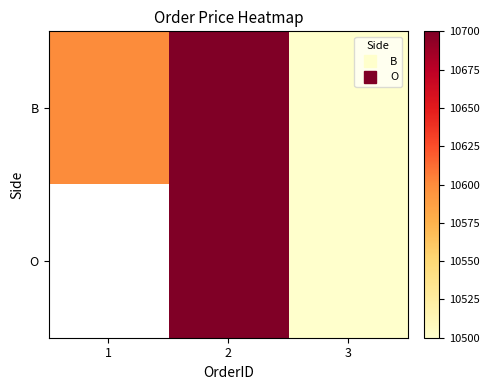

What is the greatest value displayed?

10700.0